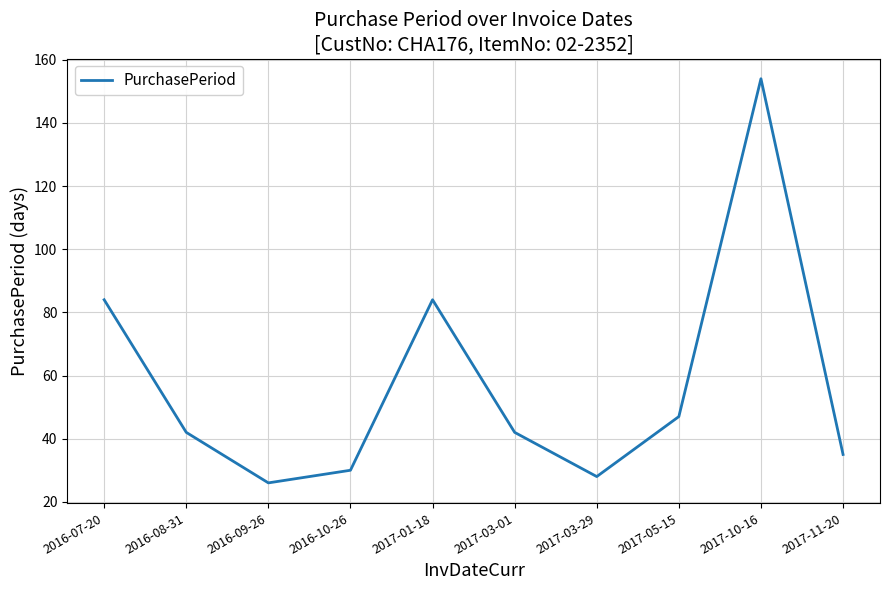

True or false: the data shows 36 at 2017-01-18.

False